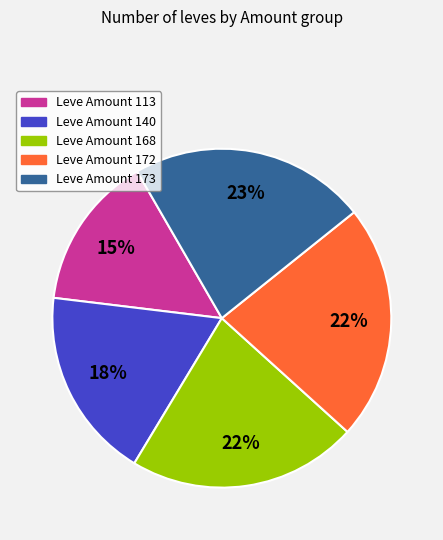

Combined, do Leve Amount 113 and Leve Amount 172 account for over 50%?

No